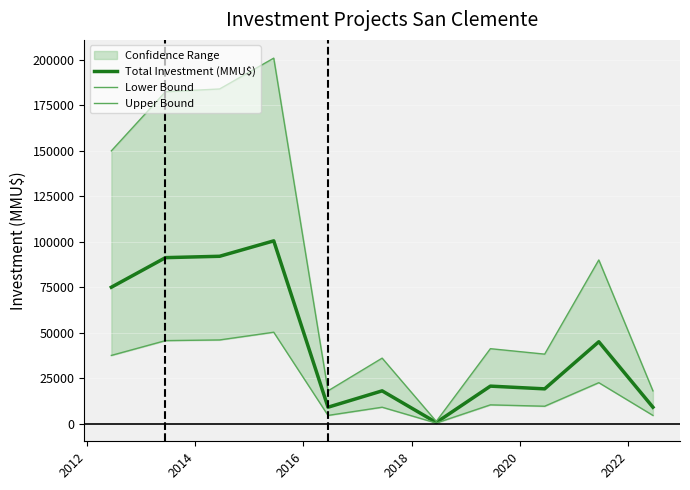

True or false: Upper Bound and Lower Bound intersect in this chart.

False